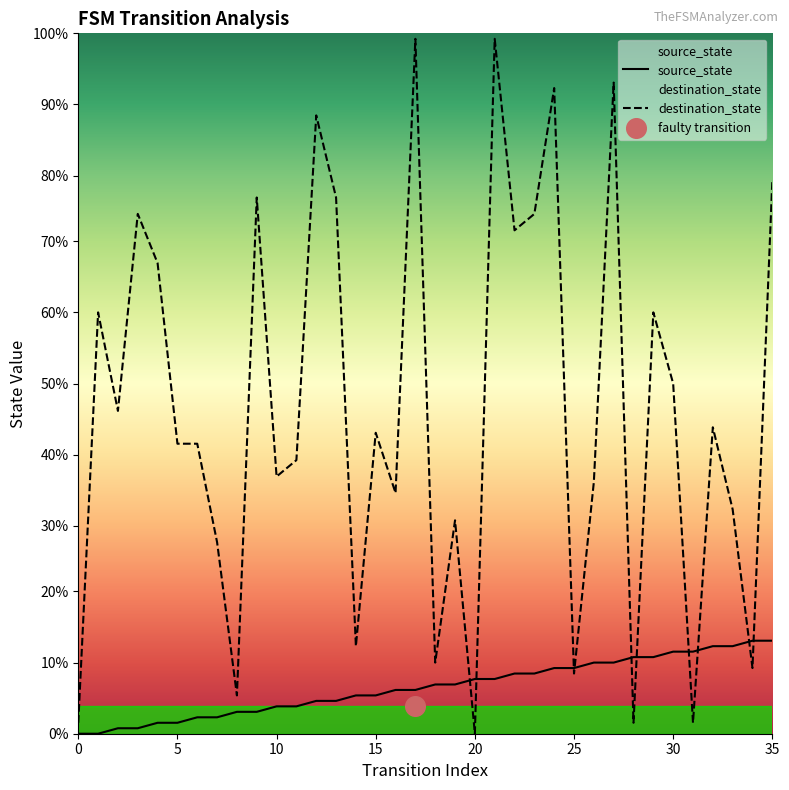

What are all the series names shown in the legend?

source_state, destination_state